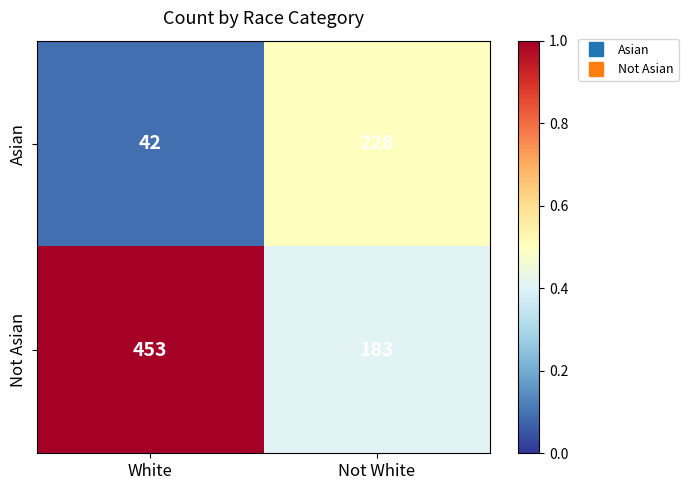

Reading left to right, extract all data points from this chart.

Asian: 42	228
Not Asian: 453	183